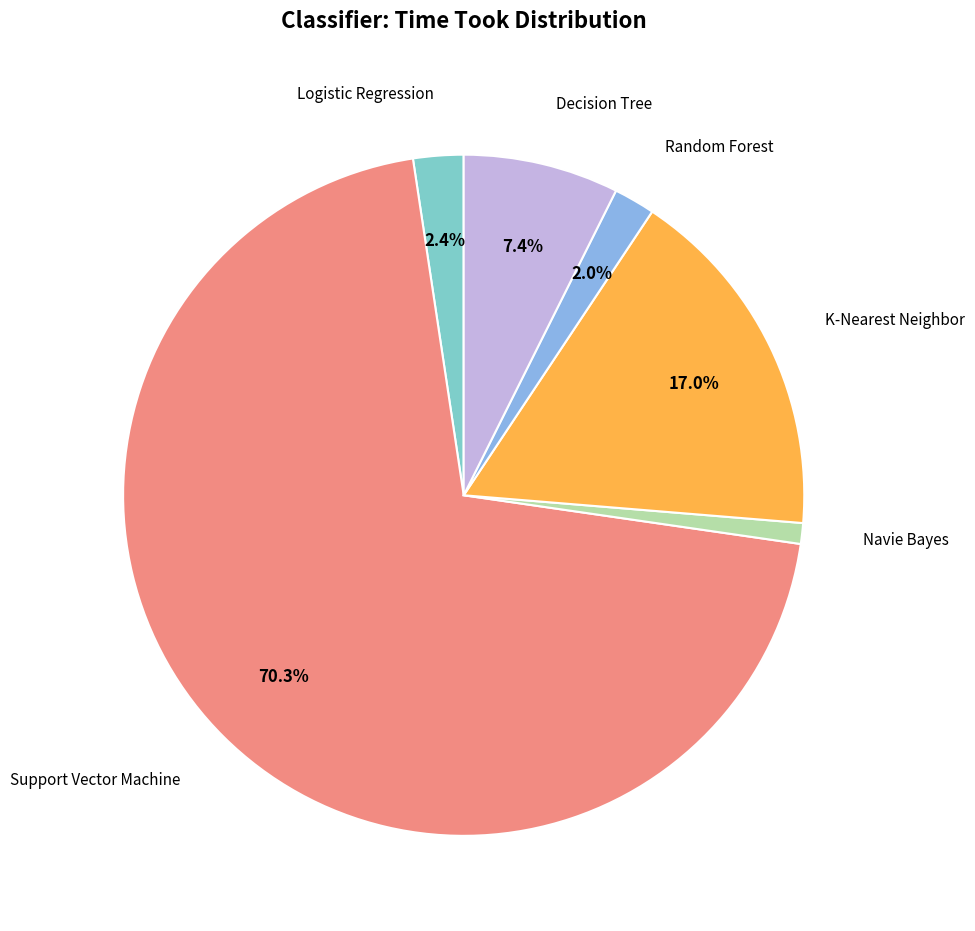

Is there any slice that represents more than half of the pie?

Yes